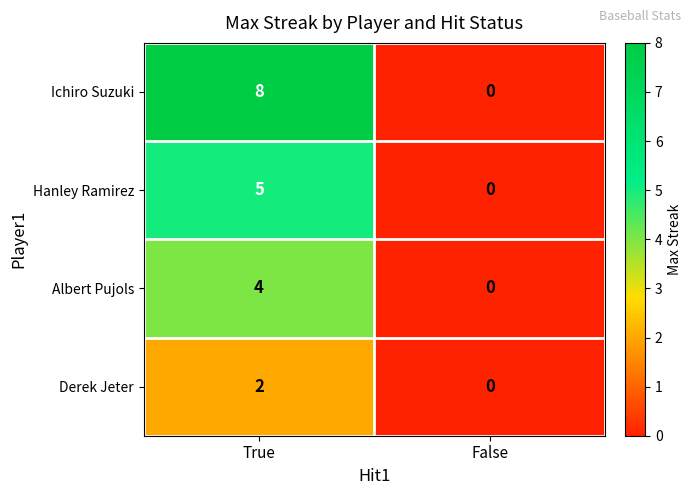

Read the Albert Pujols value at True.

4